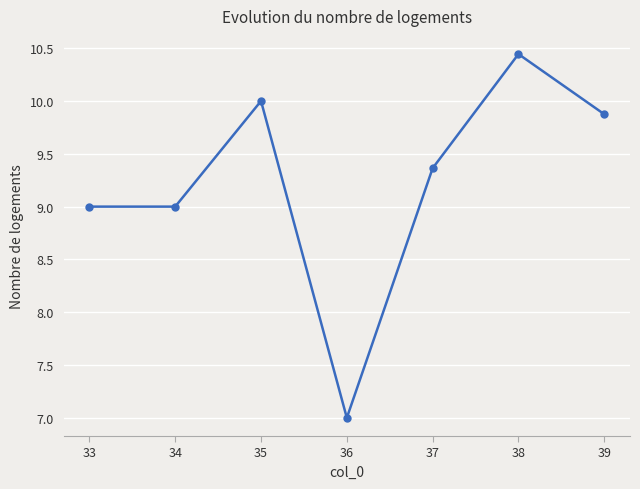

Which label corresponds to the largest value in the chart?

38